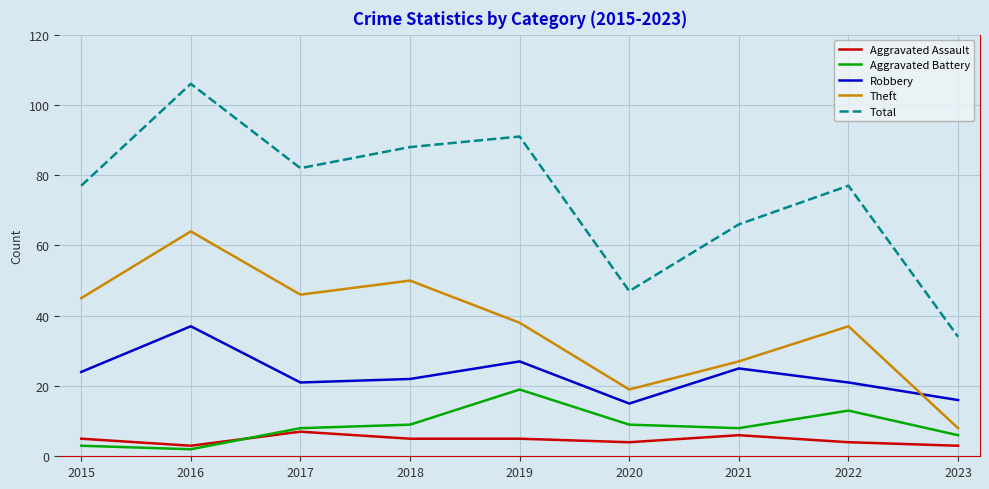

Which series has the largest total across all categories?

Total